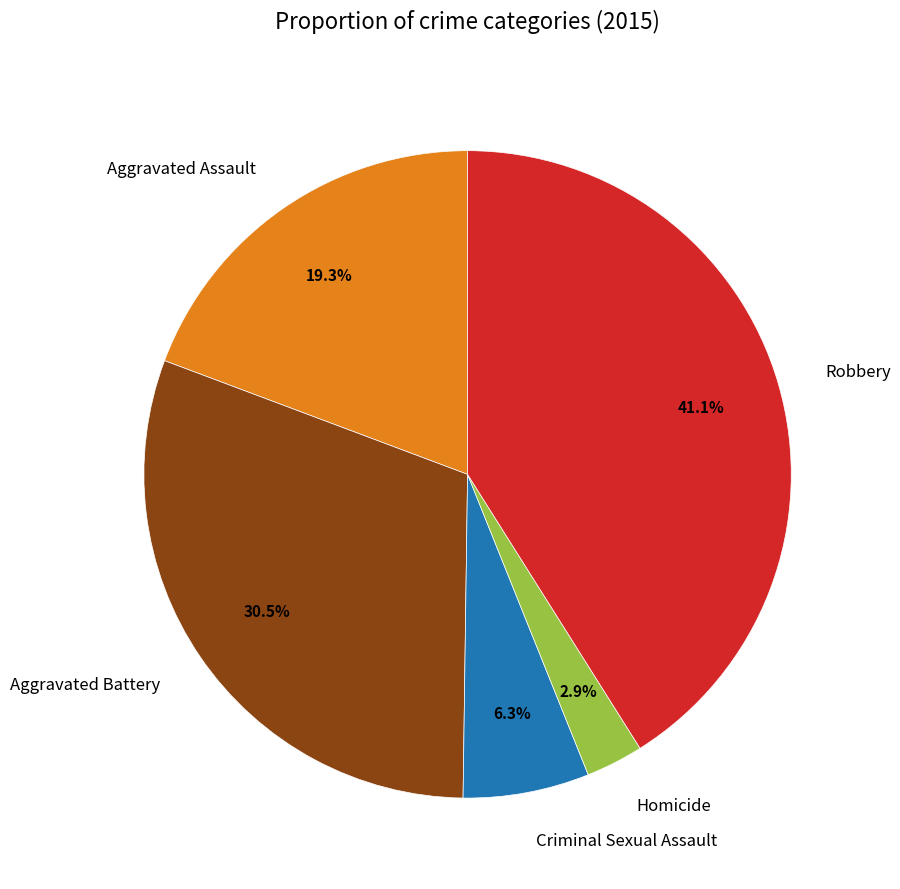

To the nearest percent, what portion does Robbery represent?

41%